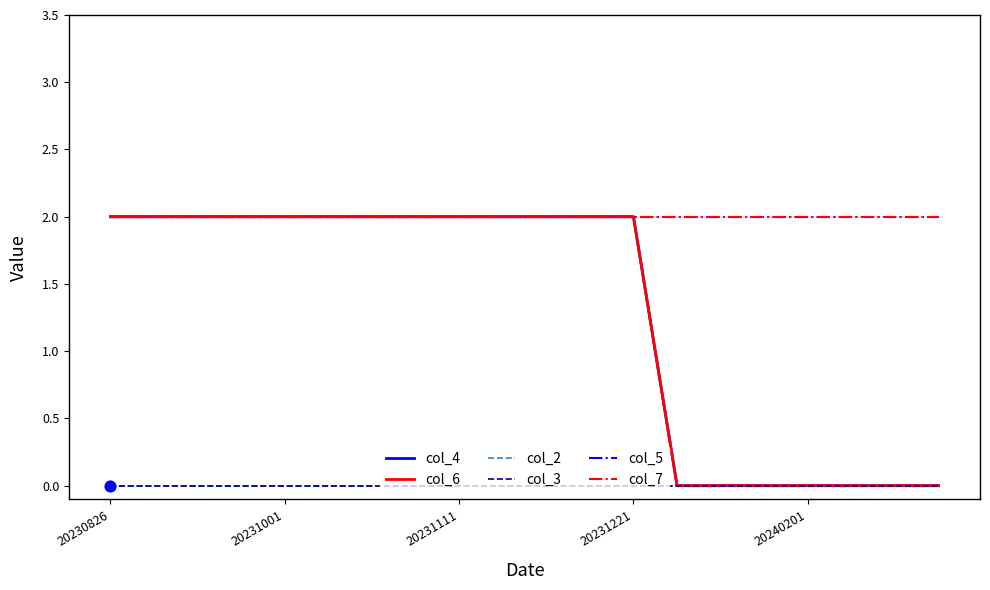

At which category is the sum across all series the highest?

20230826